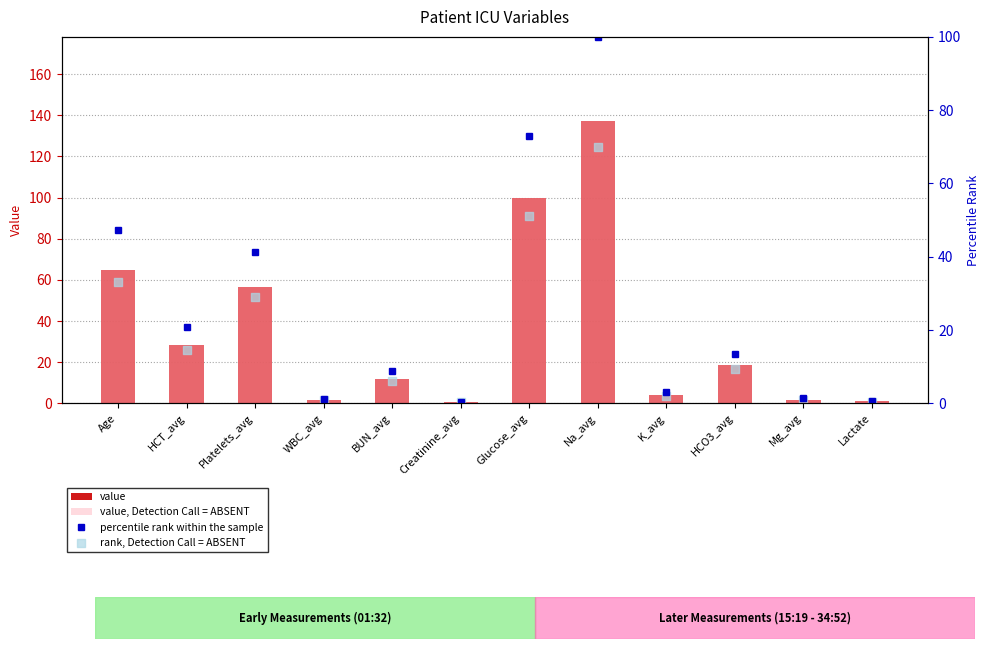

Which series has the largest total across all categories?

value